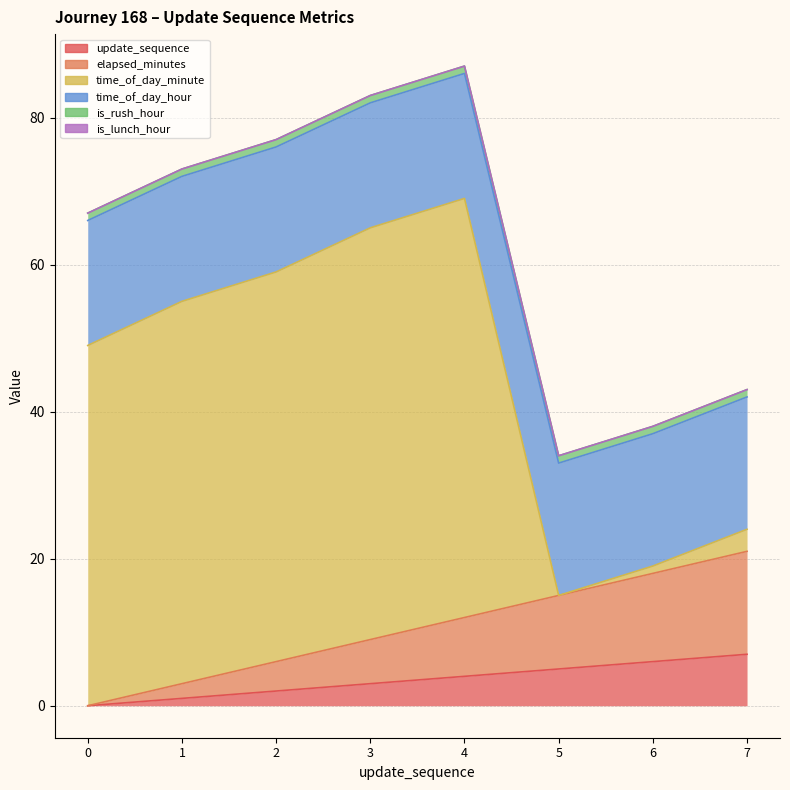

Reading left to right, what are all the values shown in this chart?

update_sequence: 0	1	2	3	4	5	6	7
elapsed_minutes: 0	2	4	6	8	10	12	14
time_of_day_minute: 49	52	53	56	57	0	1	3
time_of_day_hour: 17	17	17	17	17	18	18	18
is_rush_hour: 1	1	1	1	1	1	1	1
is_lunch_hour: 0	0	0	0	0	0	0	0